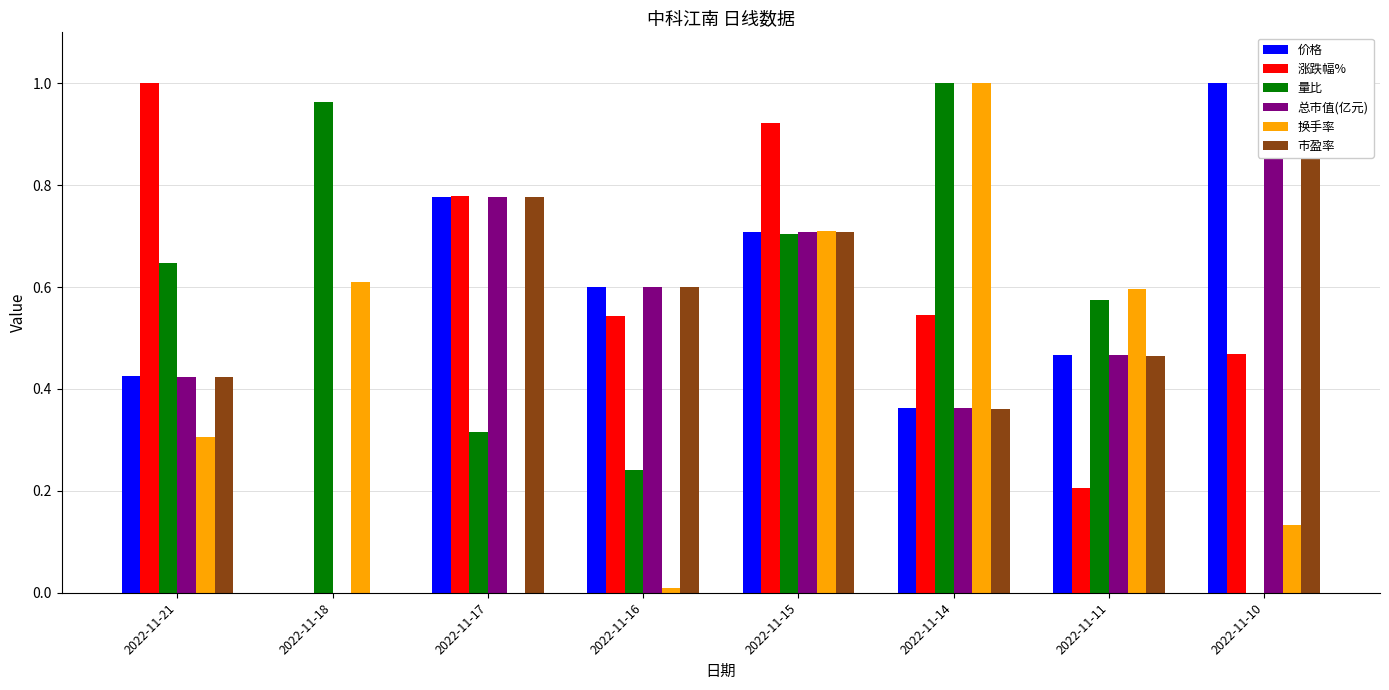

Which series has the widest spread of values?

价格